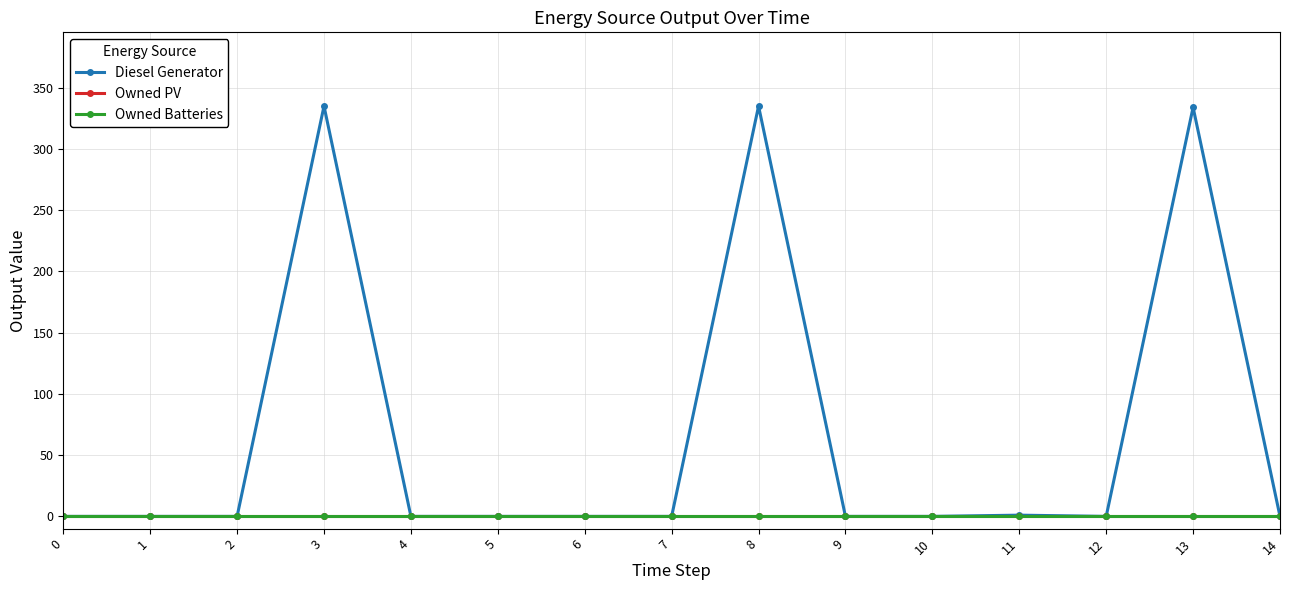

Reading left to right, transcribe all the data shown in this chart.

Diesel Generator: 0	0	0	335	0	0	0	0	335	0	0	1	0	334	0
Owned PV: 0	0	0	0	0	0	0	0	0	0	0	0	0	0	0
Owned Batteries: 0	0	0	0	0	0	0	0	0	0	0	0	0	0	0